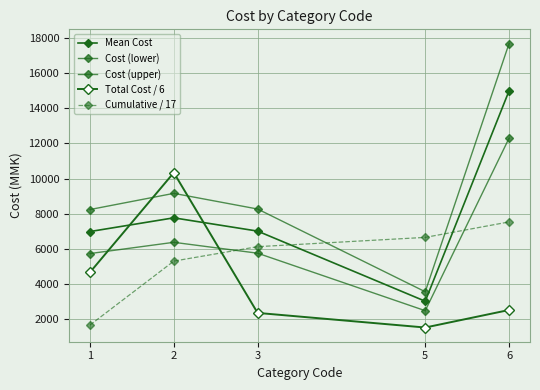

Reading left to right, what are all the values shown in this chart?

Mean Cost: 6975.0	7757.0	7000.0	3000.0	15000.0
Cost (lower): 5719.5	6360.7	5740.0	2460.0	12300.0
Cost (upper): 8230.5	9153.3	8260.0	3540.0	17700.0
Total Cost / 6: 4650.0	10334.3	2333.3	1500.0	2500.0
Cumulative / 17: 1641.2	5288.6	6112.1	6641.5	7523.9